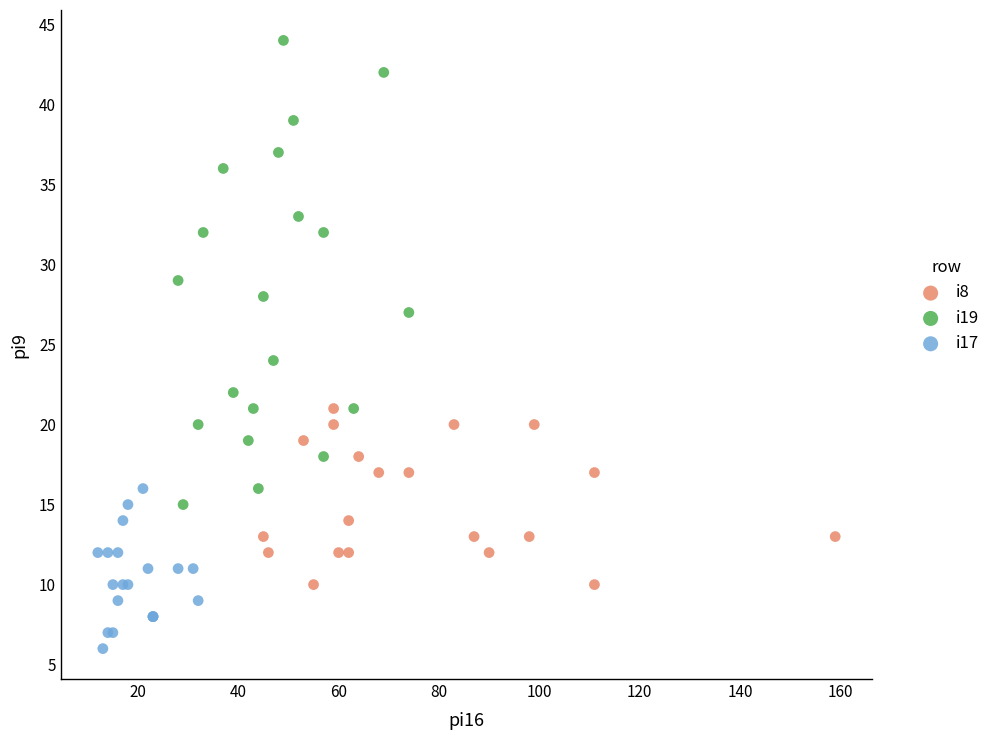

What are all the series names shown in the legend?

i8, i19, i17